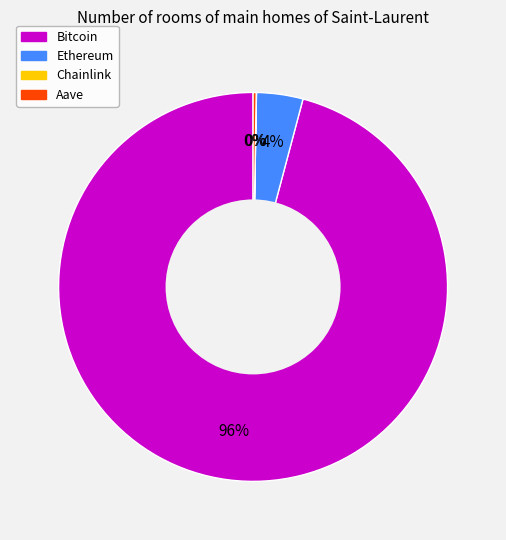

Which category has the biggest portion of the pie?

Bitcoin